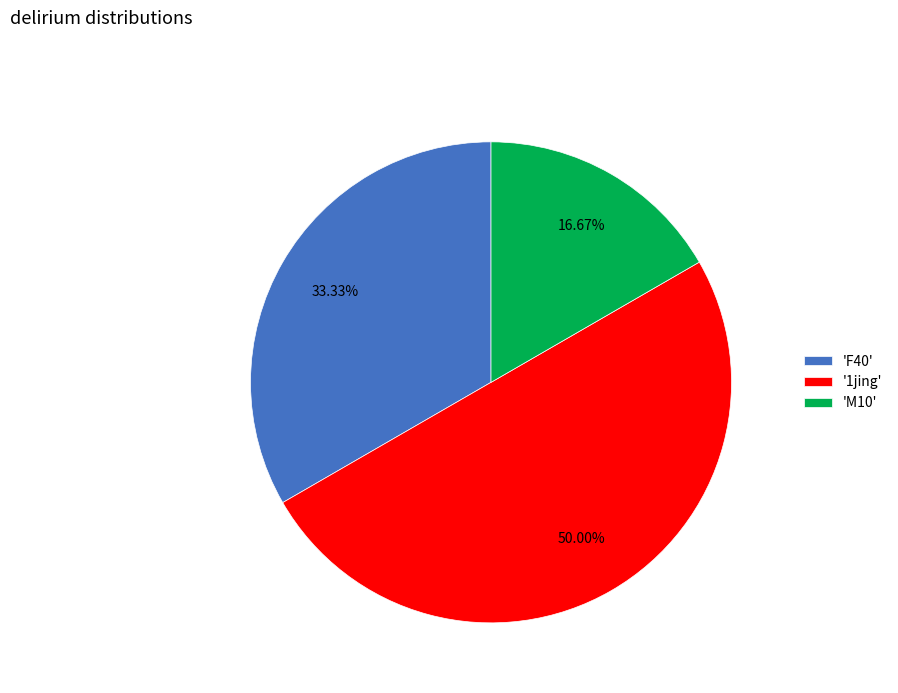

Which category has the smallest portion of the pie?

'M10'